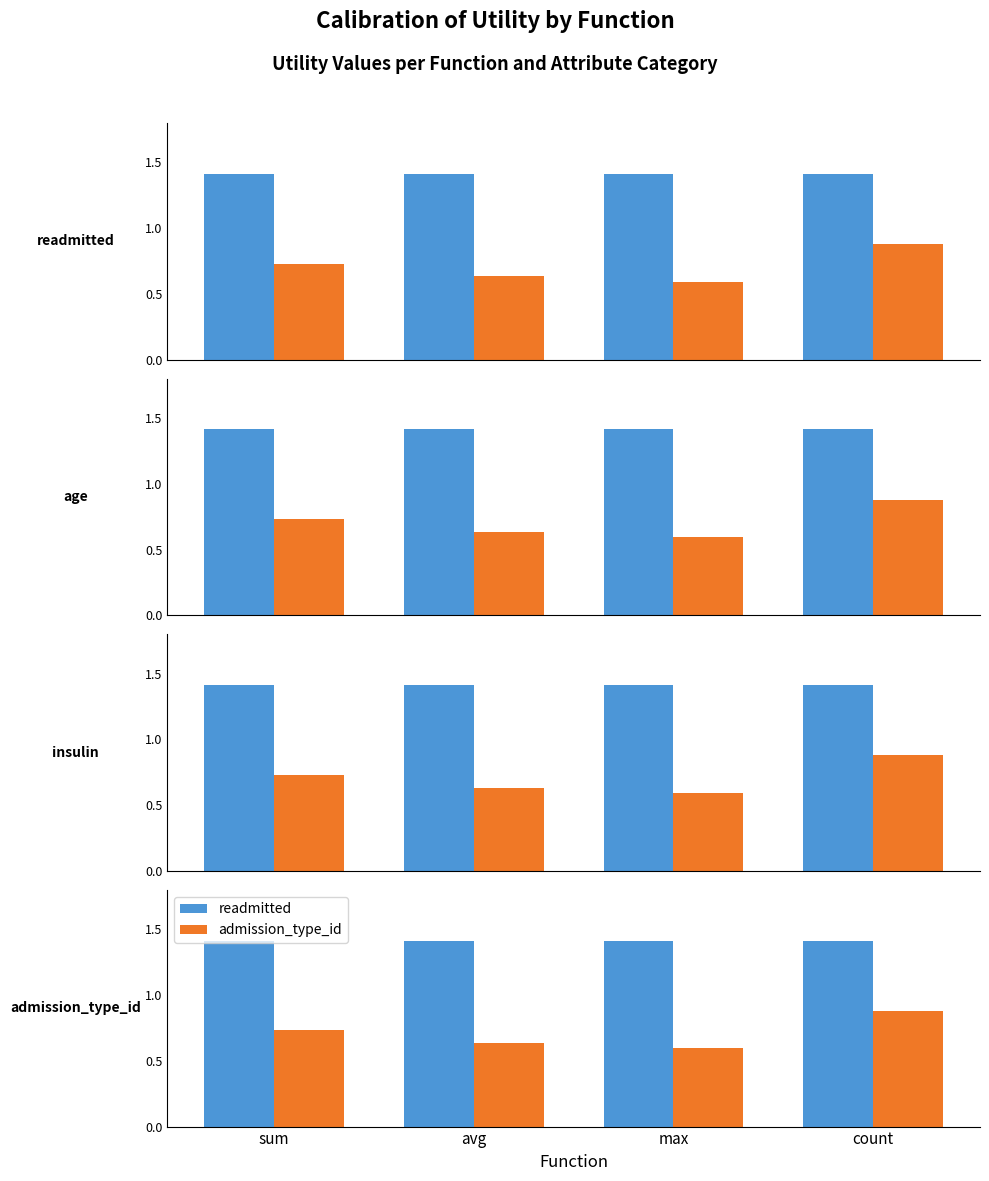

What is the value of the age bar at the 3rd from the left?

0.6